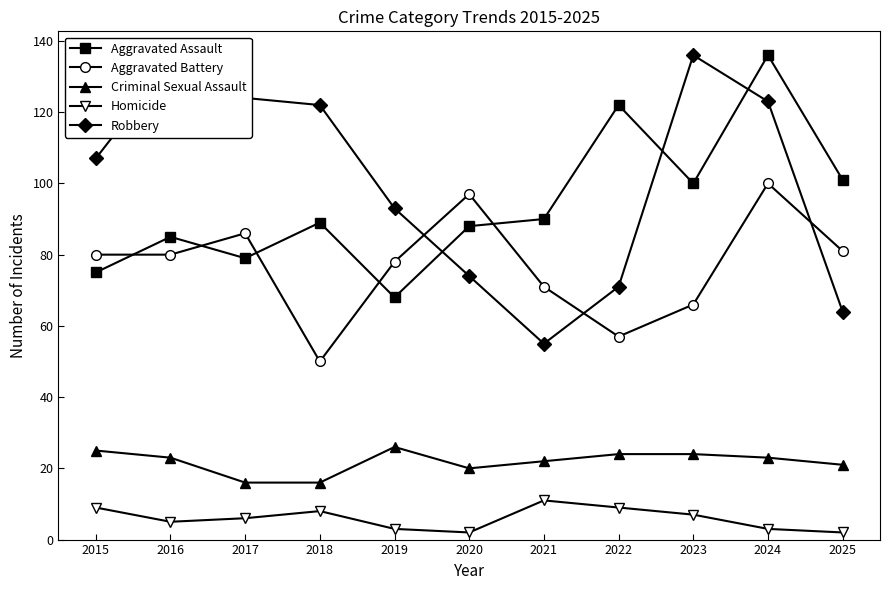

What is the approximate value of Robbery at 2021?

55